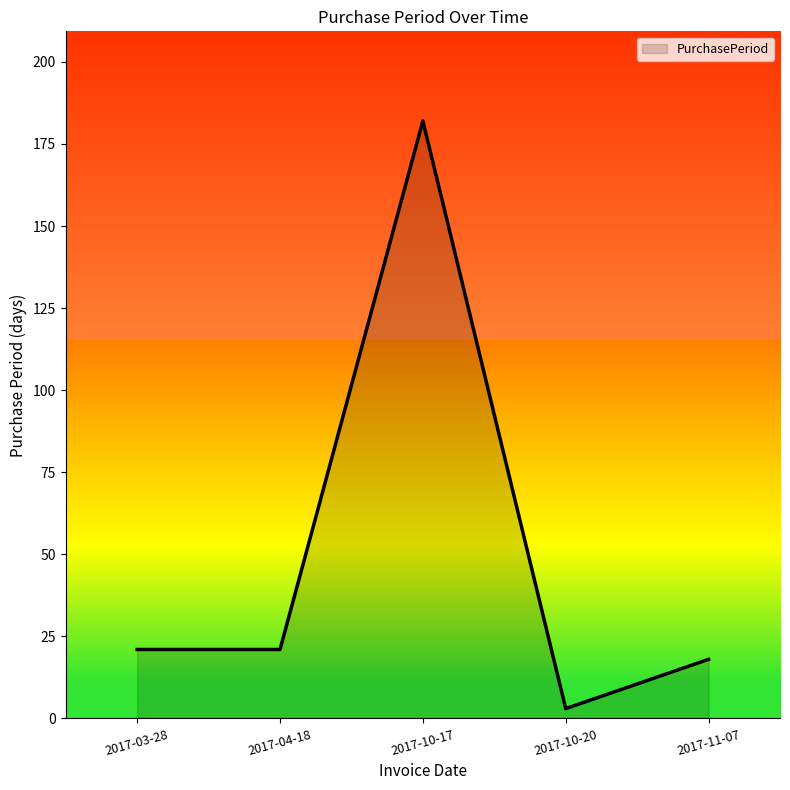

What is the ratio of the value at 2017-04-18 to the value at 2017-10-17?

0.1